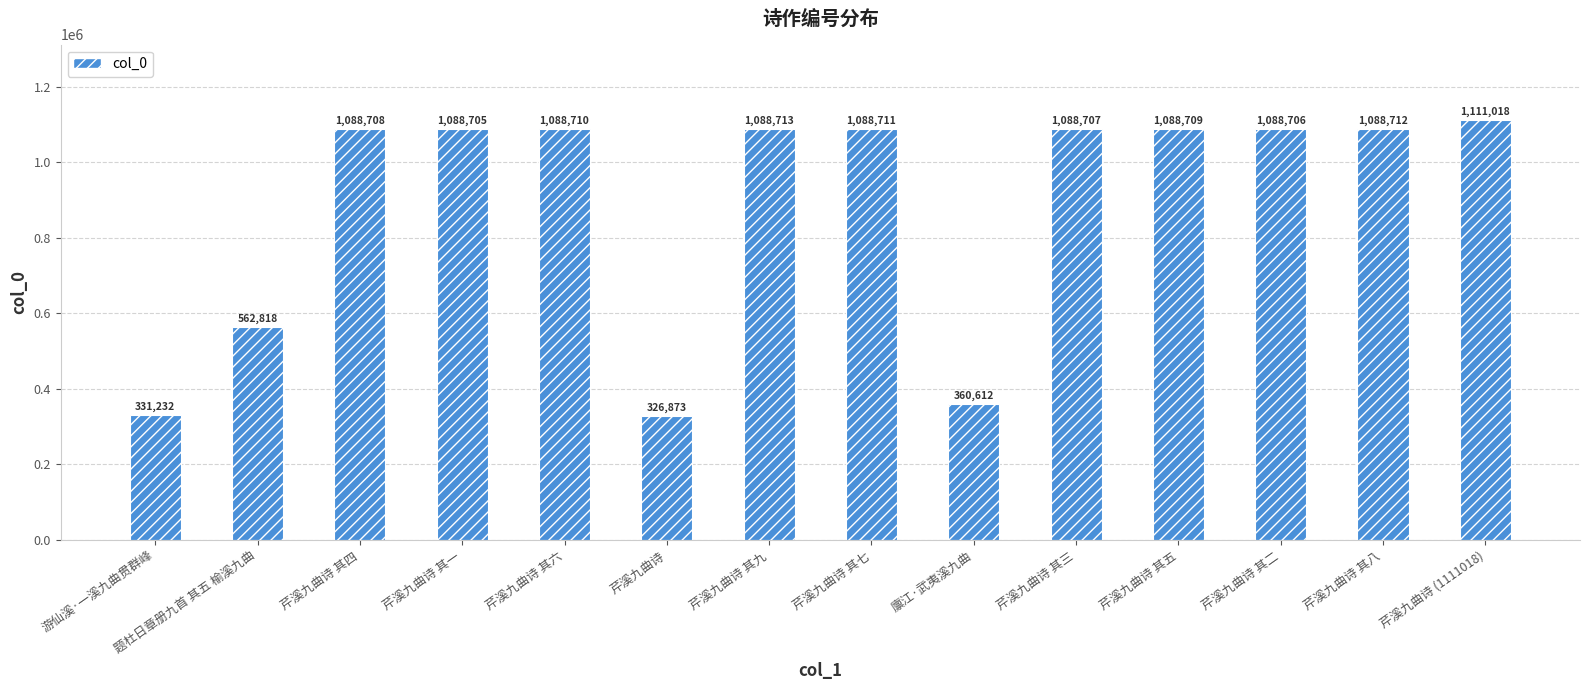

Which has a higher value, 芹溪九曲诗 其六 or 芹溪九曲诗 其七?

芹溪九曲诗 其七